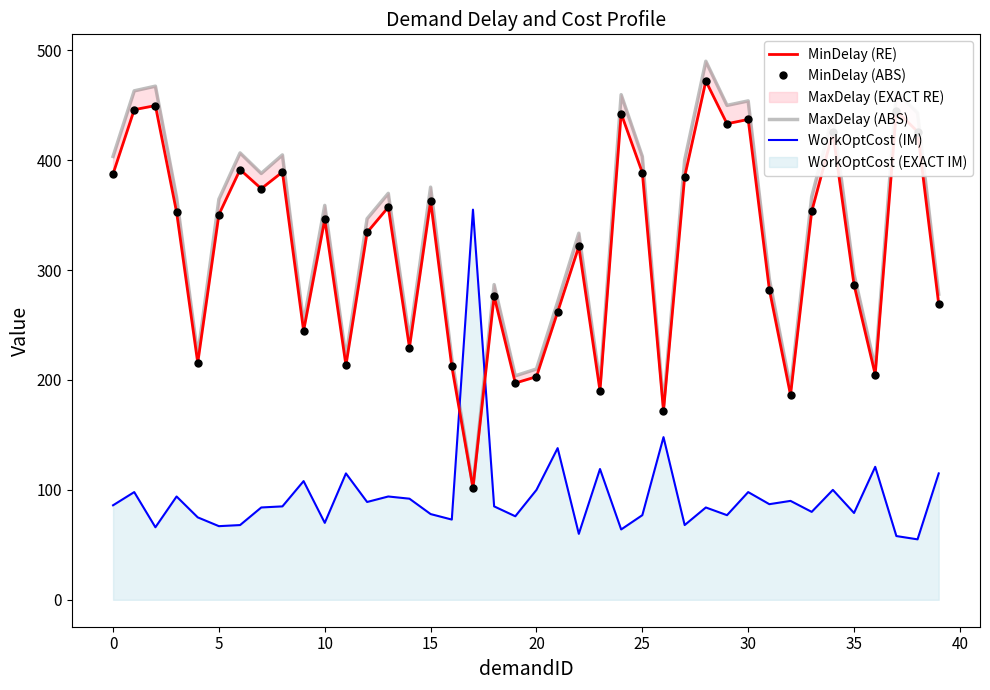

Which series changed the most between 16 and 19?

MaxDelay (ABS)